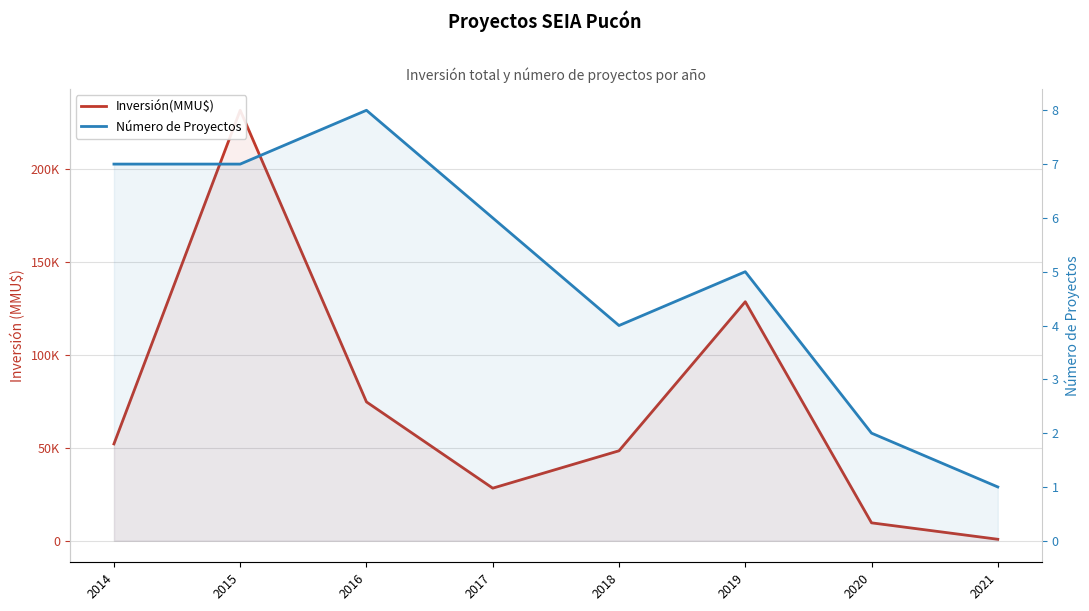

How many data points does each series have?

8